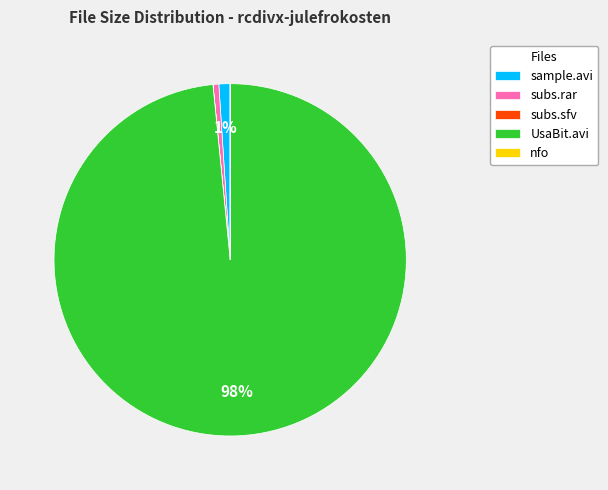

Is there any slice that represents more than half of the pie?

Yes